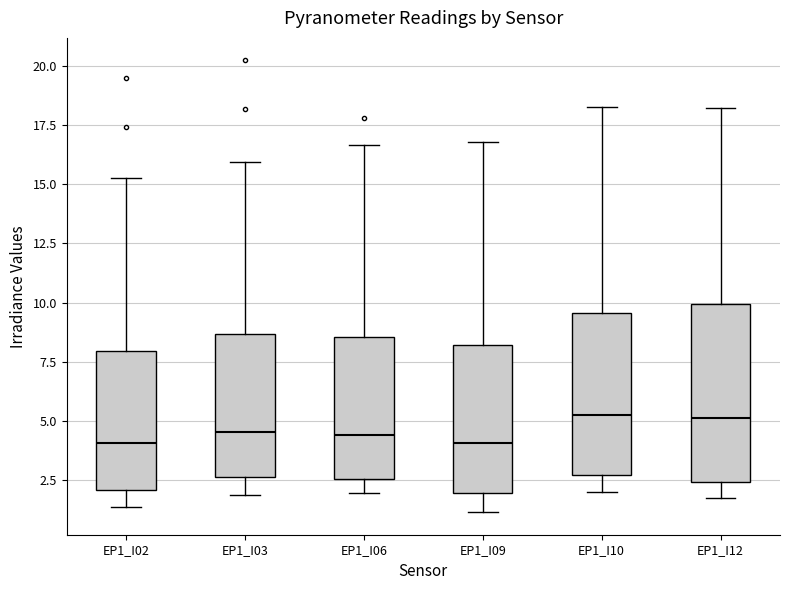

Comparing the boxes themselves (not the whiskers), which one is the tallest?

EP1_I12